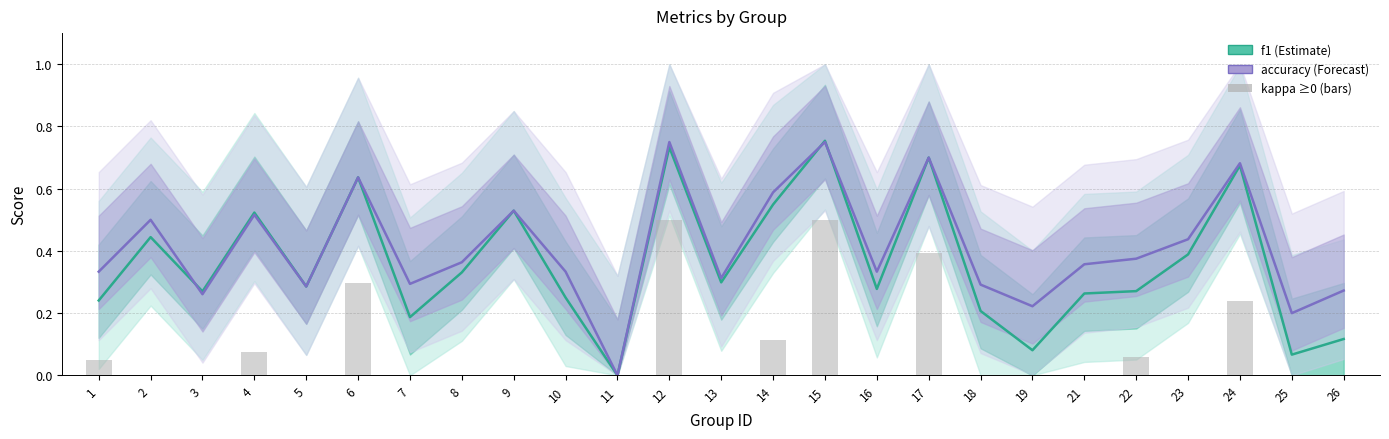

What is the value of the f1 bar at the 18th from the left?

0.2